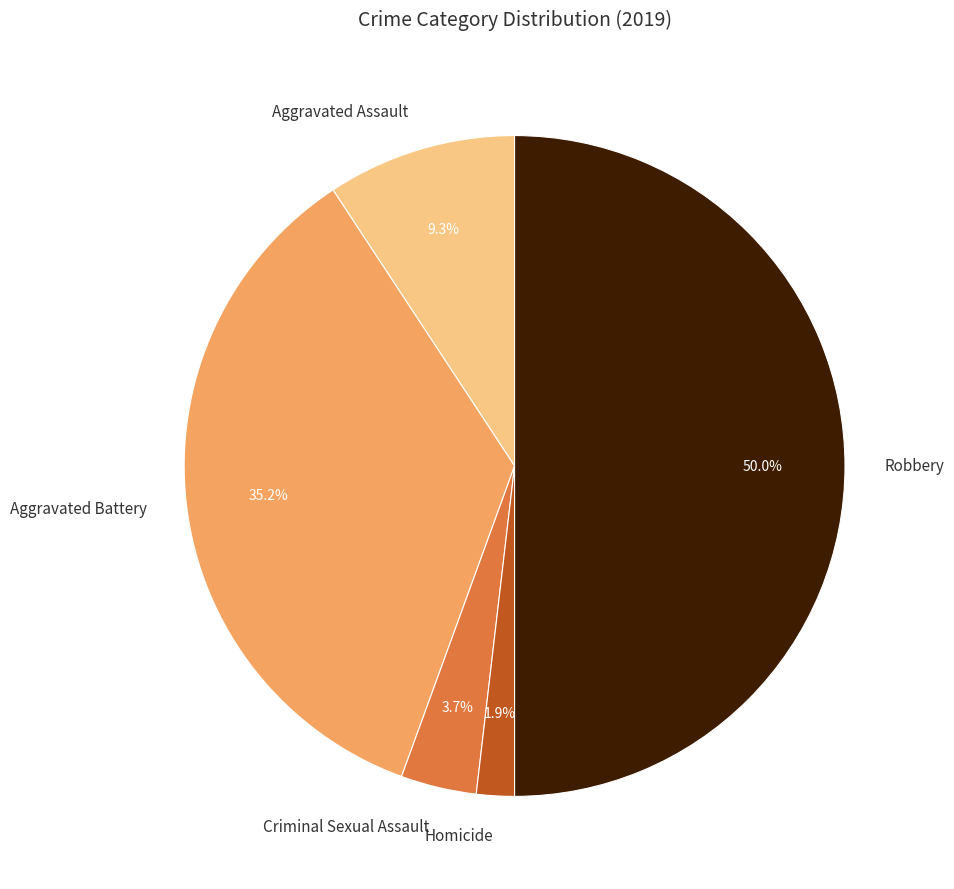

What percentage is the Aggravated Assault slice, to the nearest percent?

9%